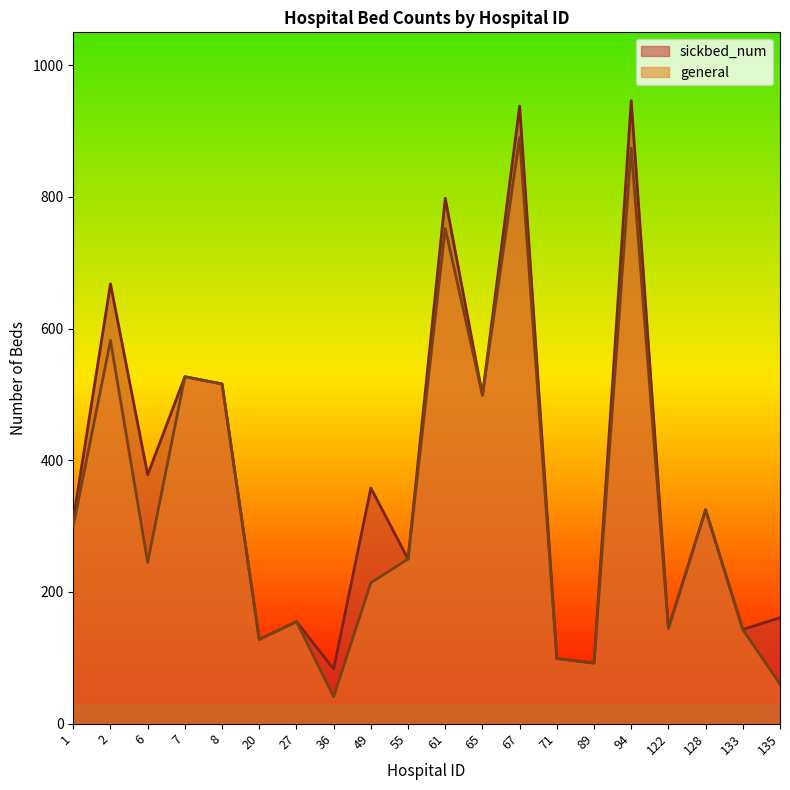

The sickbed_num series shows 145 at 122. True or false?

True